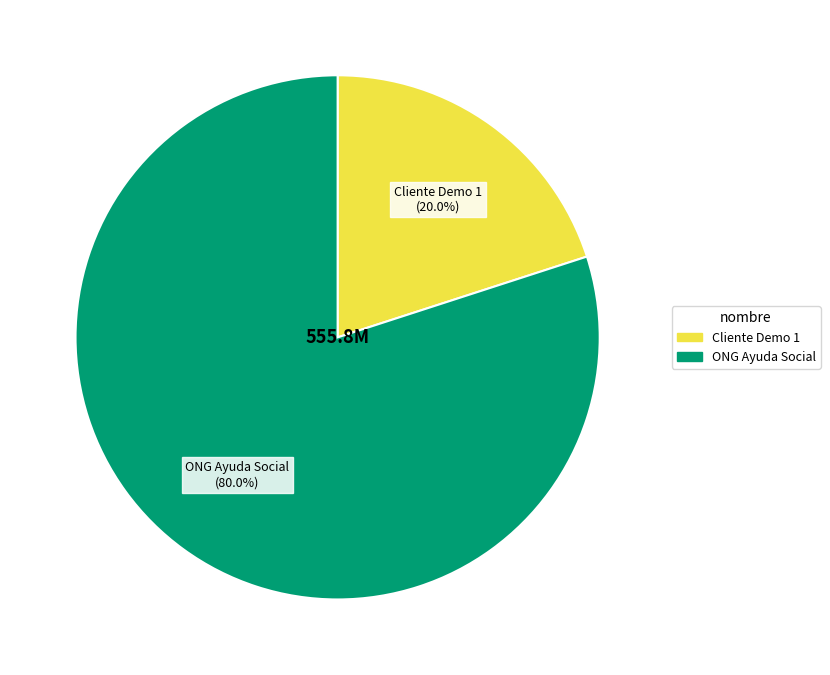

Do ONG Ayuda Social and Cliente Demo 1 together represent more than half of the pie?

Yes